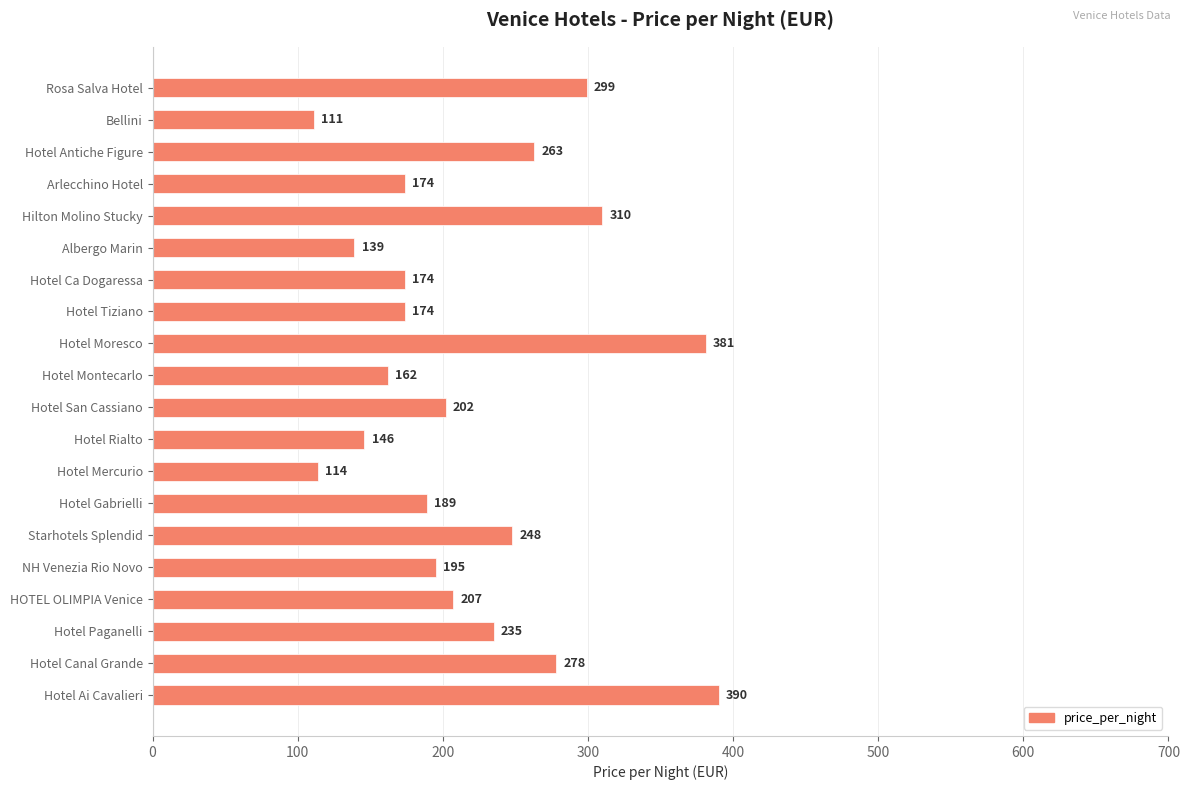

What is the label of the 1st bar from the top?

Rosa Salva Hotel